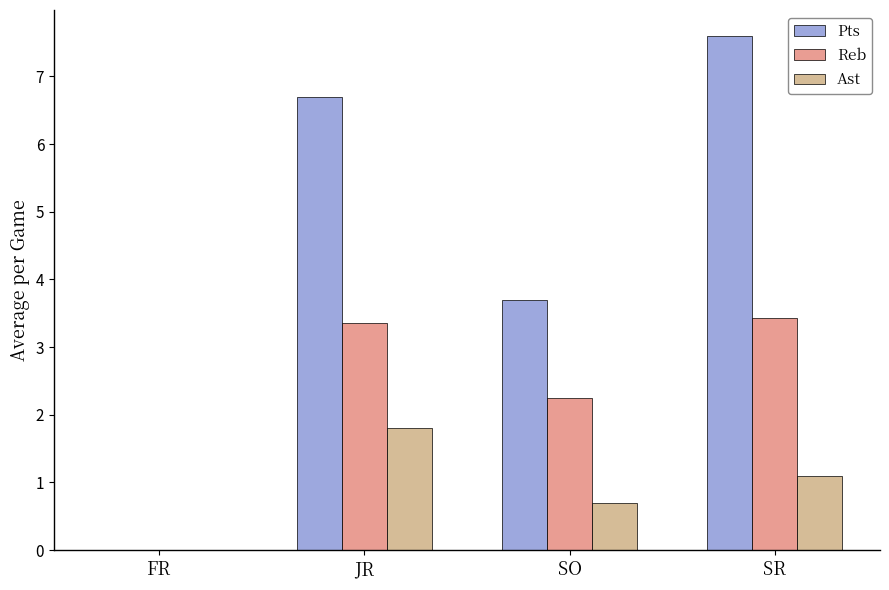

Are the bars horizontal?

No